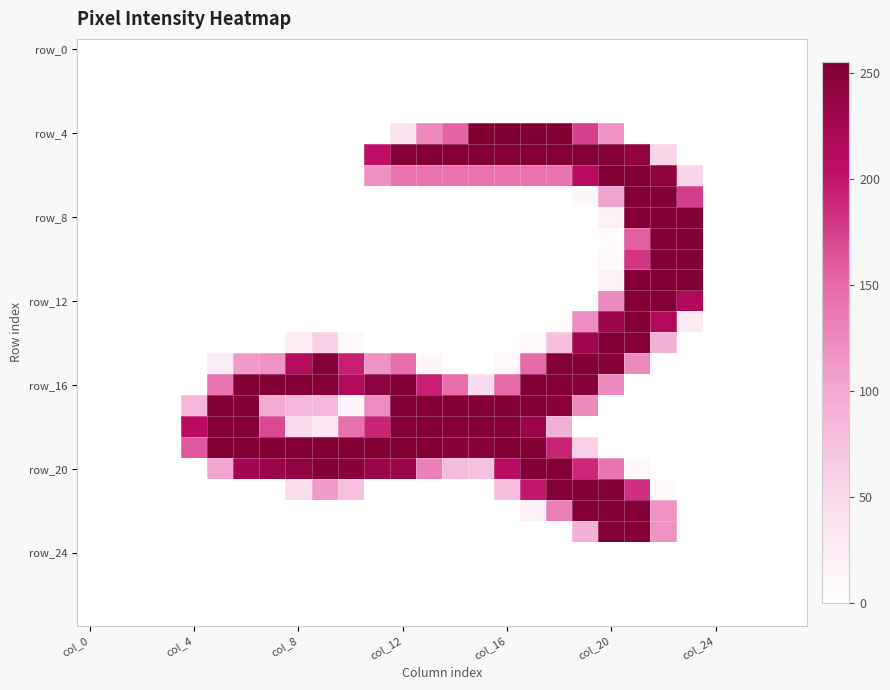

Which series has the widest spread of values?

row_4